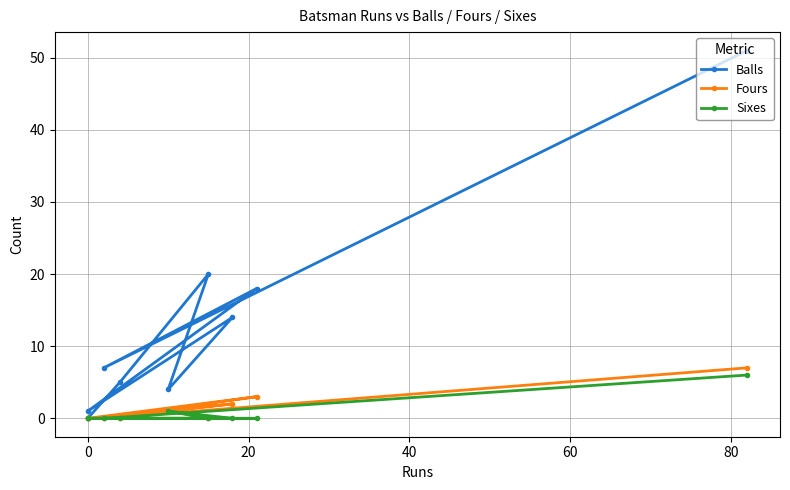

What is the difference between the maximum and minimum values in the Fours series?

7